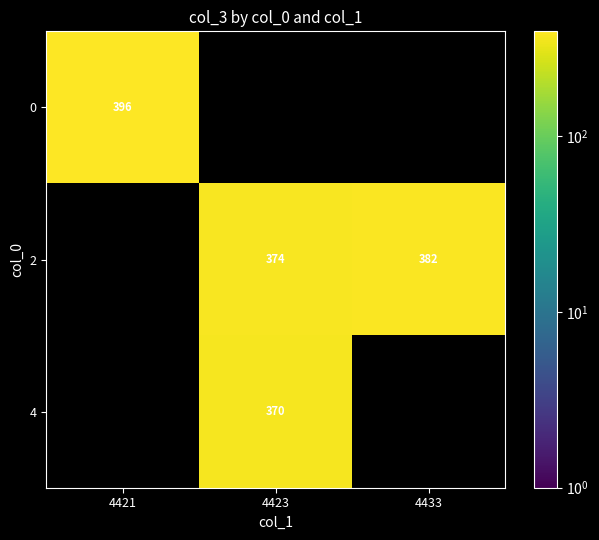

Which label corresponds to the smallest value in the chart?

4423